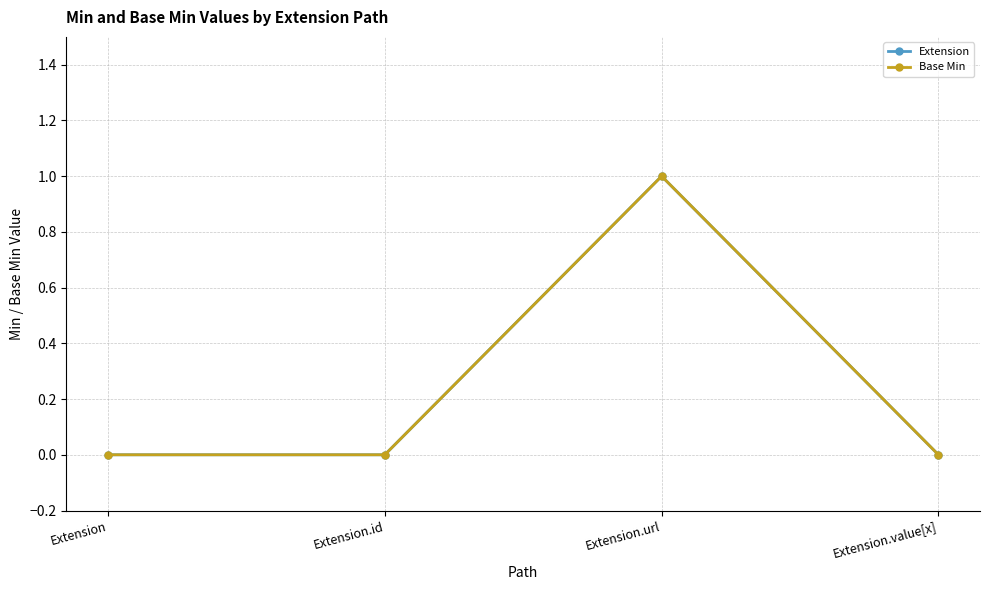

Is this an area chart (filled region under the line)?

No